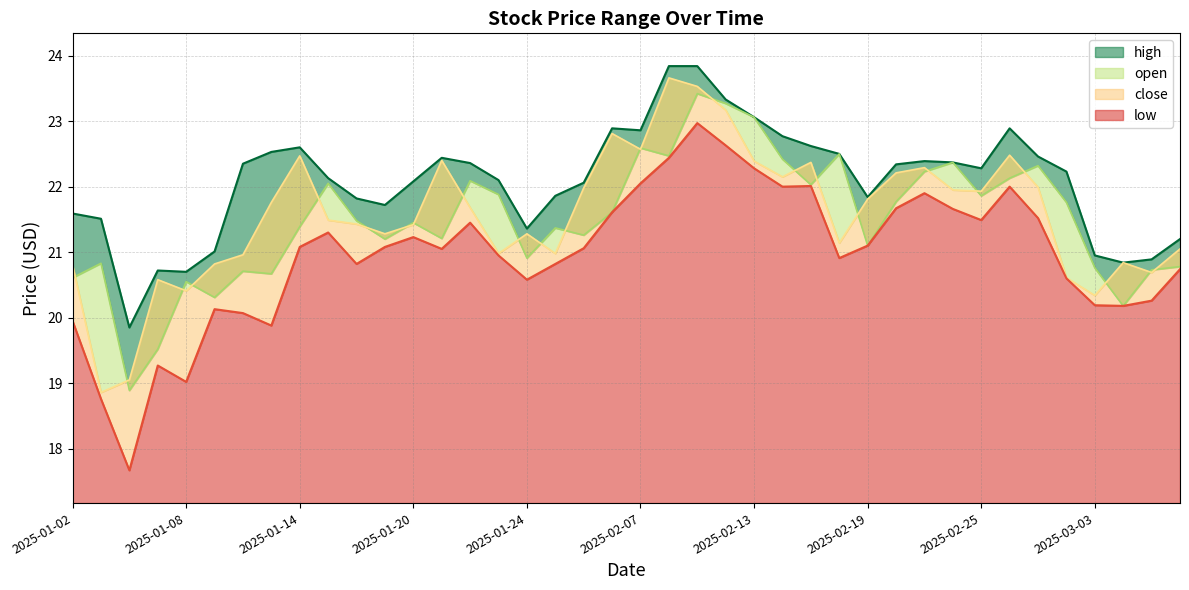

Reading right to left, extract all data points from this chart.

high: 21.2	20.9	20.8	20.9	22.2	22.5	22.9	22.3	22.4	22.4	22.3	21.8	22.5	22.6	22.8	23.1	23.3	23.8	23.8	22.9	22.9	22.1	21.9	21.4	22.1	22.4	22.4	22.1	21.7	21.8	22.1	22.6	22.5	22.4	21.0	20.7	20.7	19.9	21.5	21.6
open: 20.8	20.7	20.2	20.8	21.8	22.3	22.1	21.9	22.4	22.2	21.8	21.1	22.5	22.0	22.4	23.1	23.3	23.4	22.5	22.6	21.6	21.3	21.4	20.9	21.9	22.1	21.2	21.4	21.2	21.5	22.1	21.4	20.7	20.7	20.3	20.6	19.5	18.9	20.8	20.6
close: 21.1	20.7	20.8	20.3	20.6	22.0	22.5	21.9	21.9	22.3	22.2	21.8	21.1	22.4	22.1	22.4	23.2	23.5	23.7	22.6	22.8	22.0	21.0	21.3	21.0	21.7	22.4	21.4	21.3	21.4	21.5	22.5	21.8	21.0	20.8	20.4	20.6	19.1	18.9	20.8
low: 20.7	20.3	20.2	20.2	20.6	21.5	22.0	21.5	21.7	21.9	21.7	21.1	20.9	22.0	22.0	22.3	22.6	23.0	22.4	22.1	21.6	21.1	20.8	20.6	20.9	21.4	21.1	21.2	21.1	20.8	21.3	21.1	19.9	20.1	20.1	19.0	19.3	17.7	18.8	19.9